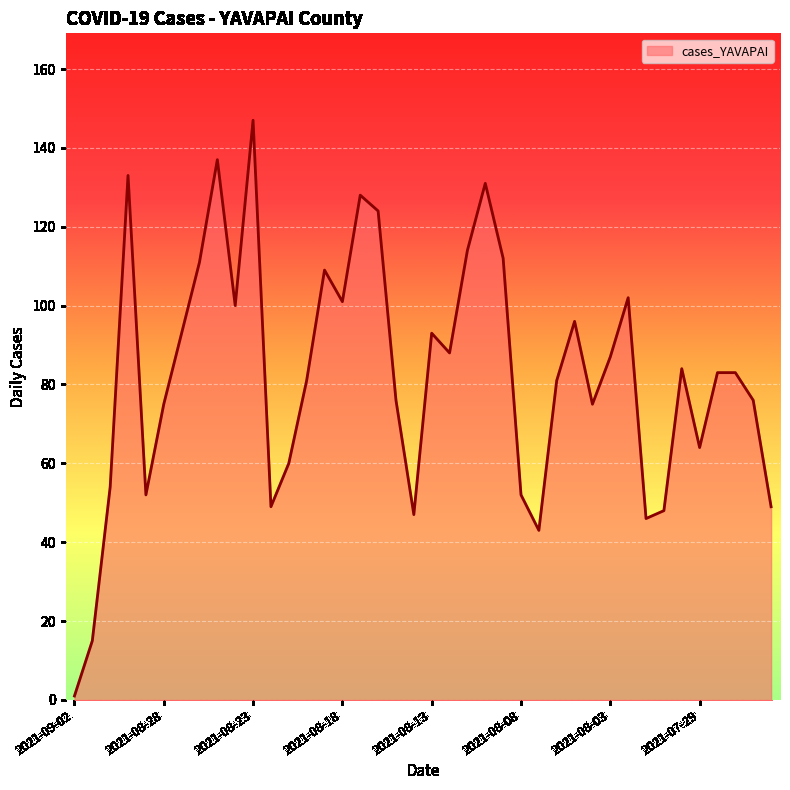

What is the minimum value shown in the chart?

1